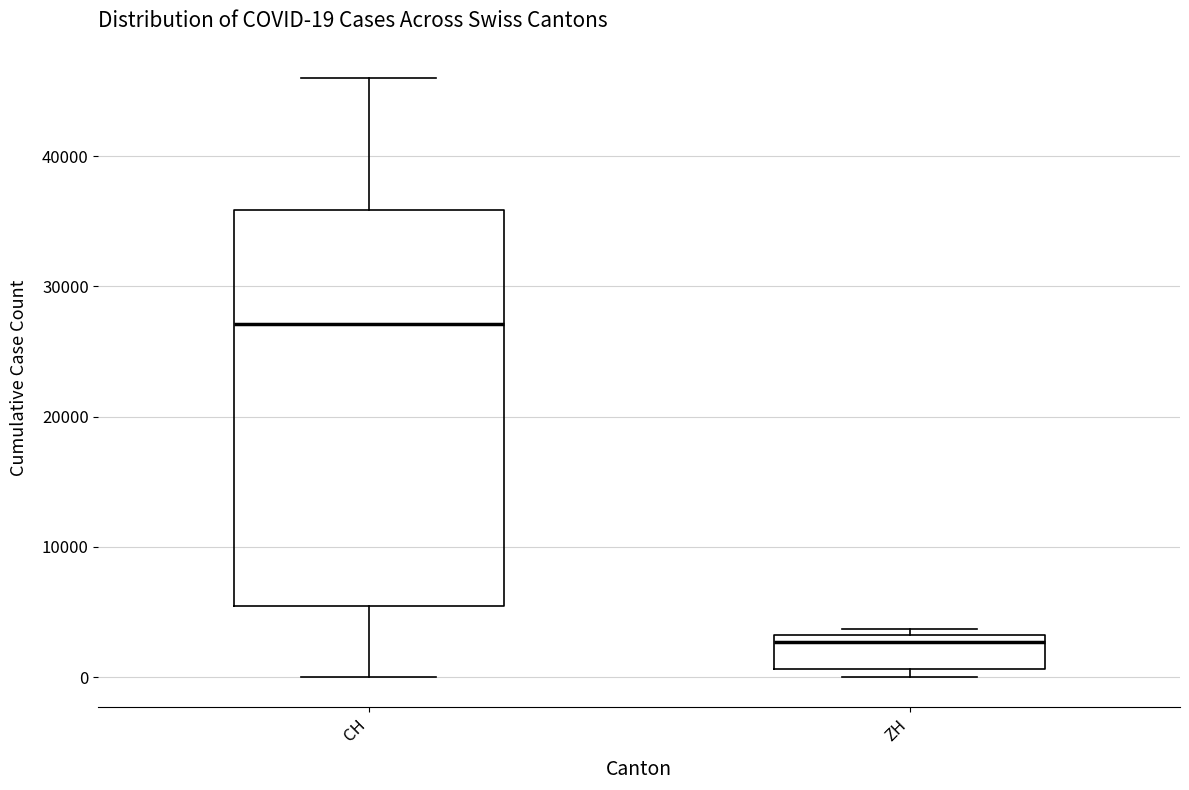

Which box has the highest median line?

CH